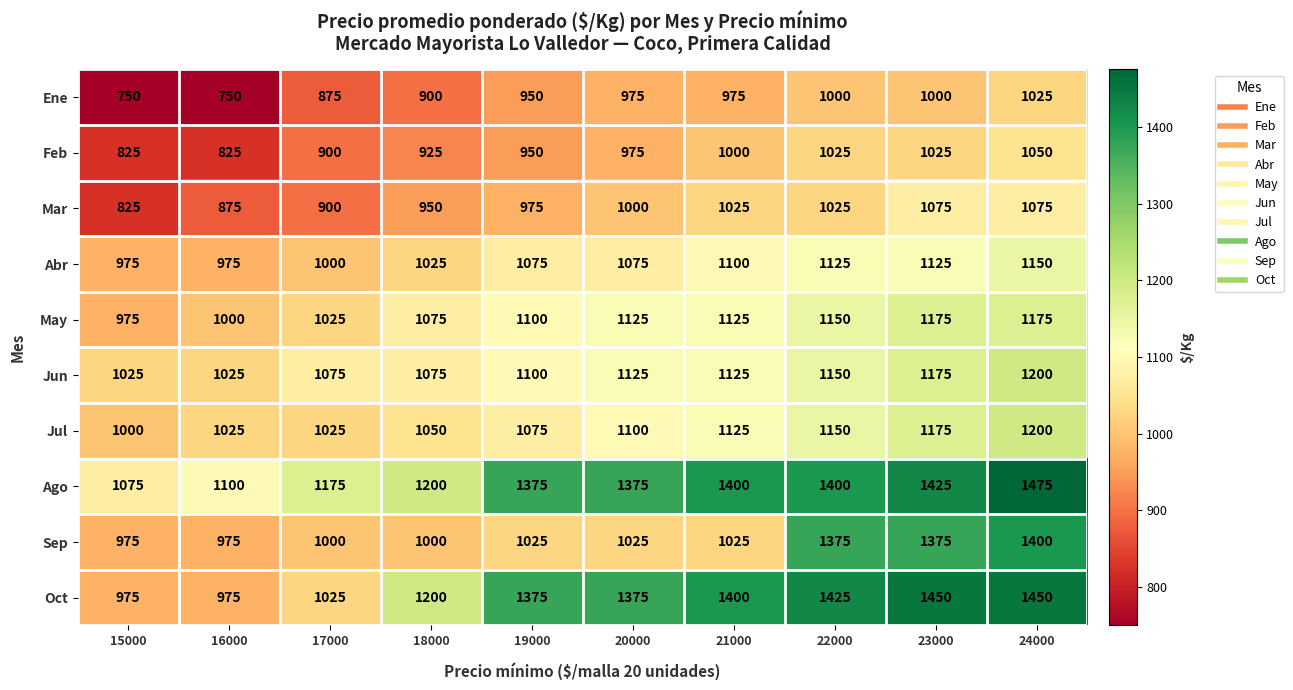

What is the difference between the maximum and second lowest values in the Abr series?

175